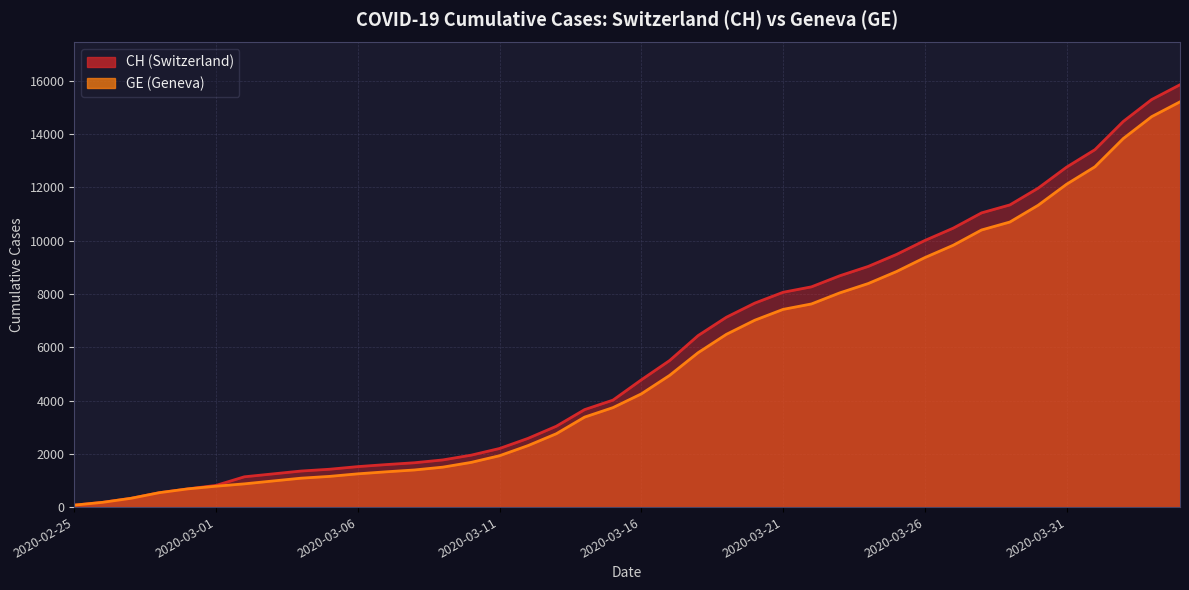

Reading right to left, transcribe all the data shown in this chart.

CH: 15850	15294	14473	13413	12758	11971	11340	11041	10467	10005	9481	9030	8681	8265	8061	7654	7125	6434	5501	4775	4014	3658	3033	2577	2199	1949	1770	1664	1595	1519	1420	1353	1245	1137	814	682	540	329	178	73
GE: 15208	14652	13831	12771	12116	11329	10698	10399	9825	9363	8839	8388	8039	7623	7419	7012	6483	5792	4944	4248	3733	3377	2752	2306	1928	1678	1499	1393	1324	1248	1152	1085	979	872	784	682	540	329	178	73